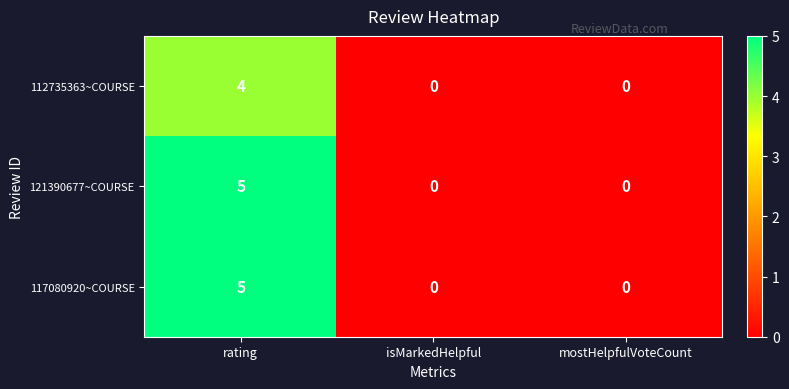

How many 121390677~COURSE values are between 0 and 5?

3